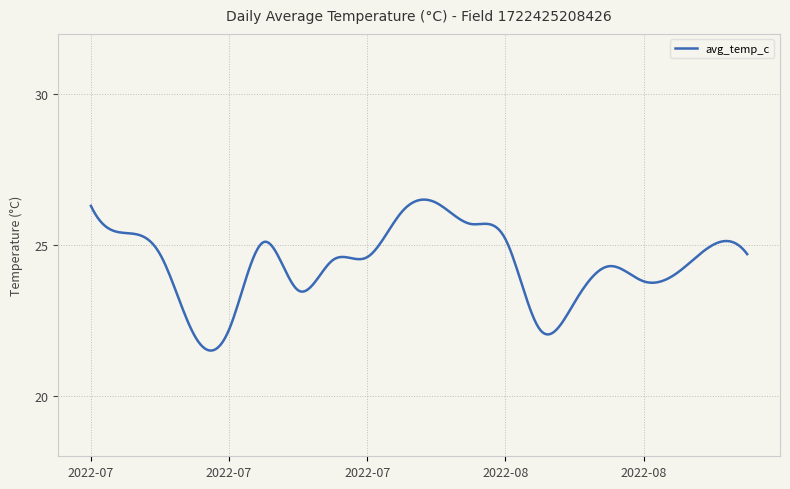

What is the minimum value shown in the chart?

21.5